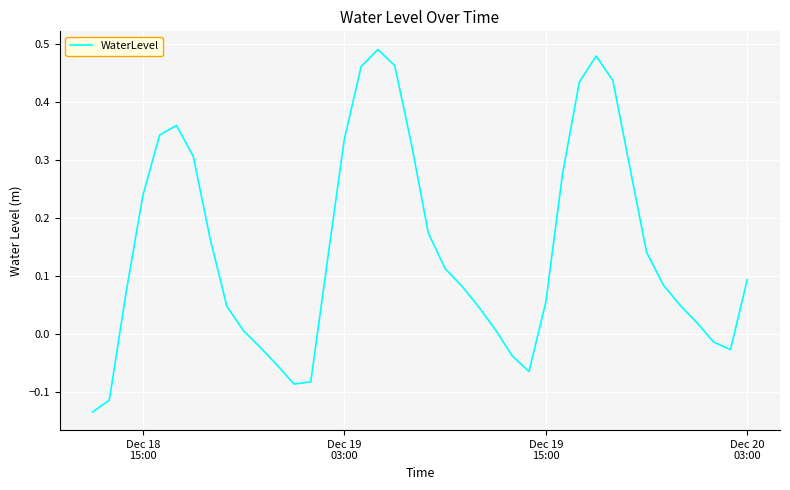

What is the difference between the maximum and minimum values?

0.6